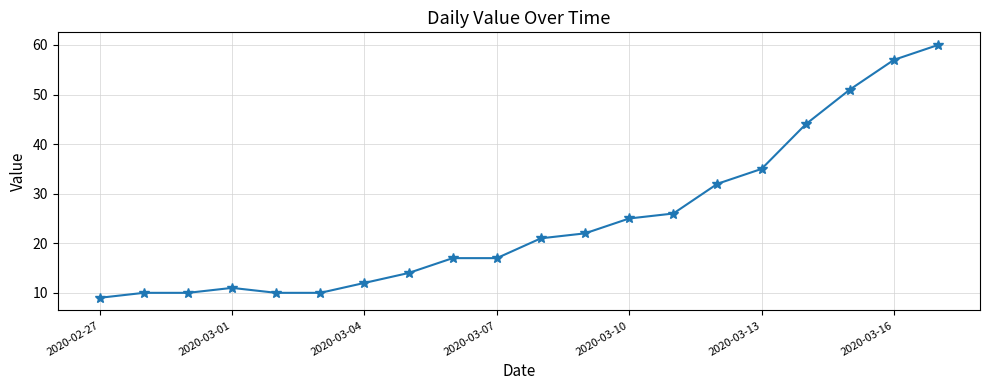

What is the value of the 12th point from the left?

22